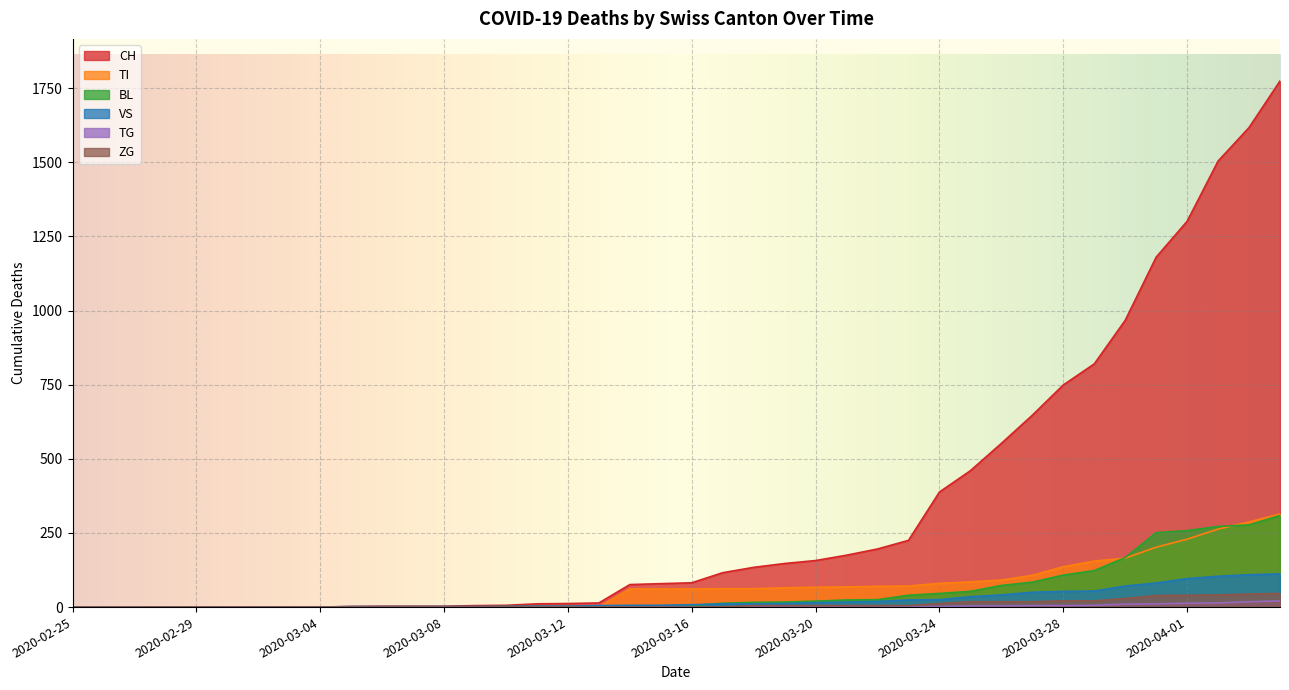

Does the chart display data point markers on the line(s)?

No